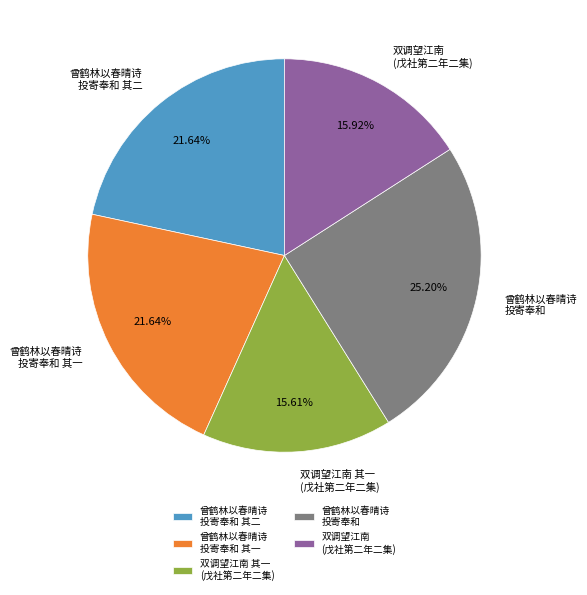

Is there any slice that represents more than half of the pie?

No